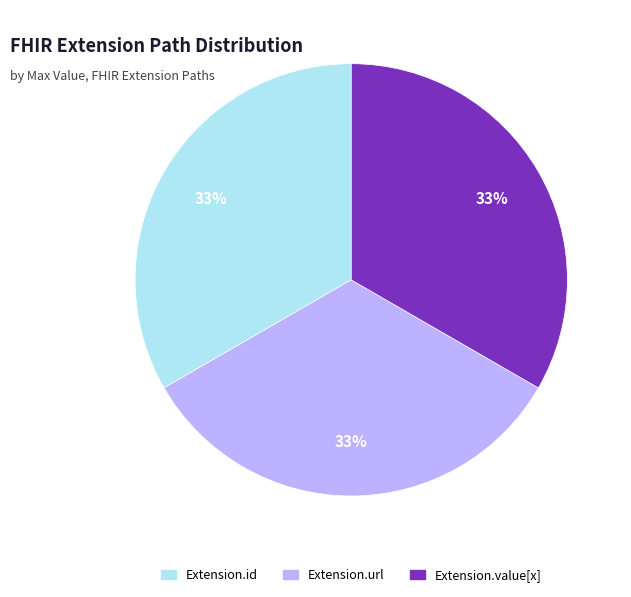

Is there a majority slice in this chart?

No